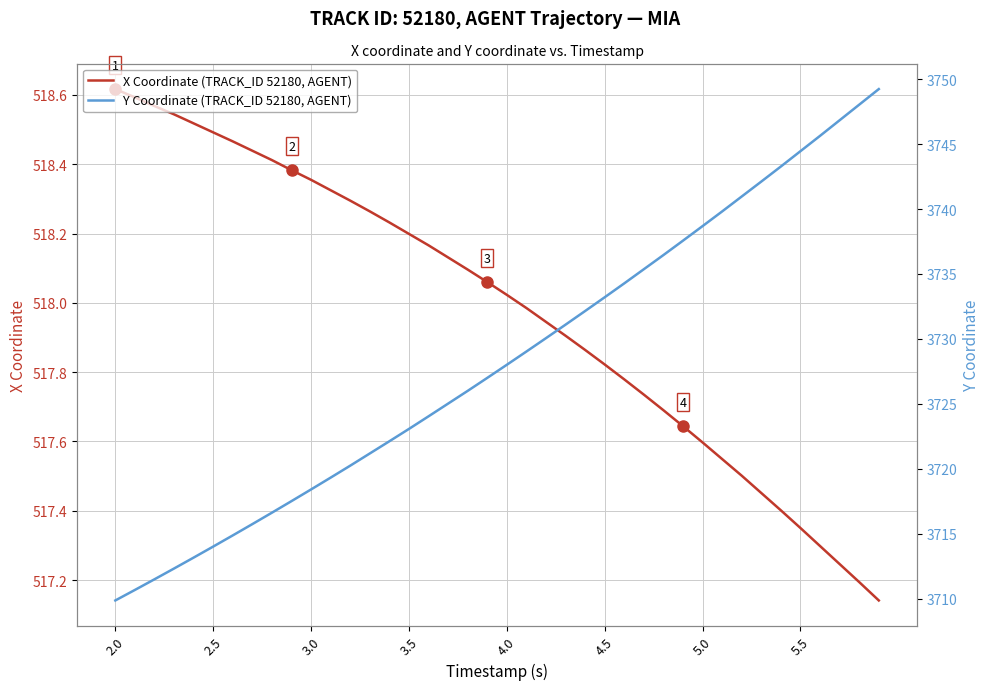

True or false: Y Coordinate (TRACK_ID 52180, AGENT) and X Coordinate (TRACK_ID 52180, AGENT) intersect in this chart.

False